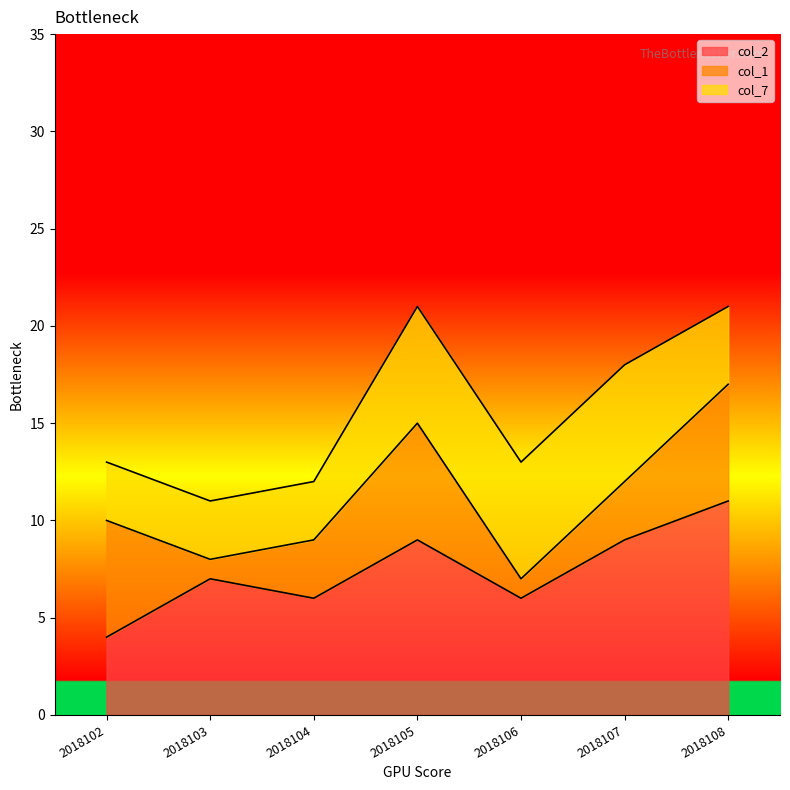

Which series changed the most between 2018102 and 2018105?

col_2